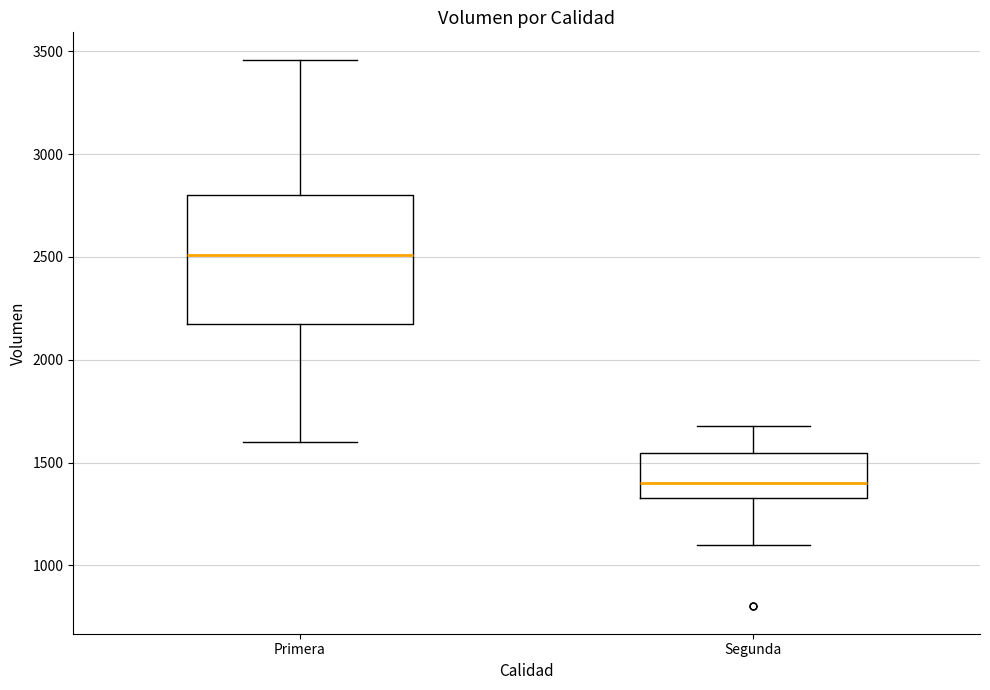

Reading left to right, read every box against the y-axis: the position of its median line, the range the box covers, and the ends of its whiskers. The values are not printed on the chart, so give them approximately, as read against the axis.

Primera: median 2500, box 2200 to 2800, whiskers 1600 to 3450
Segunda: median 1400, box 1350 to 1550, whiskers 1100 to 1700